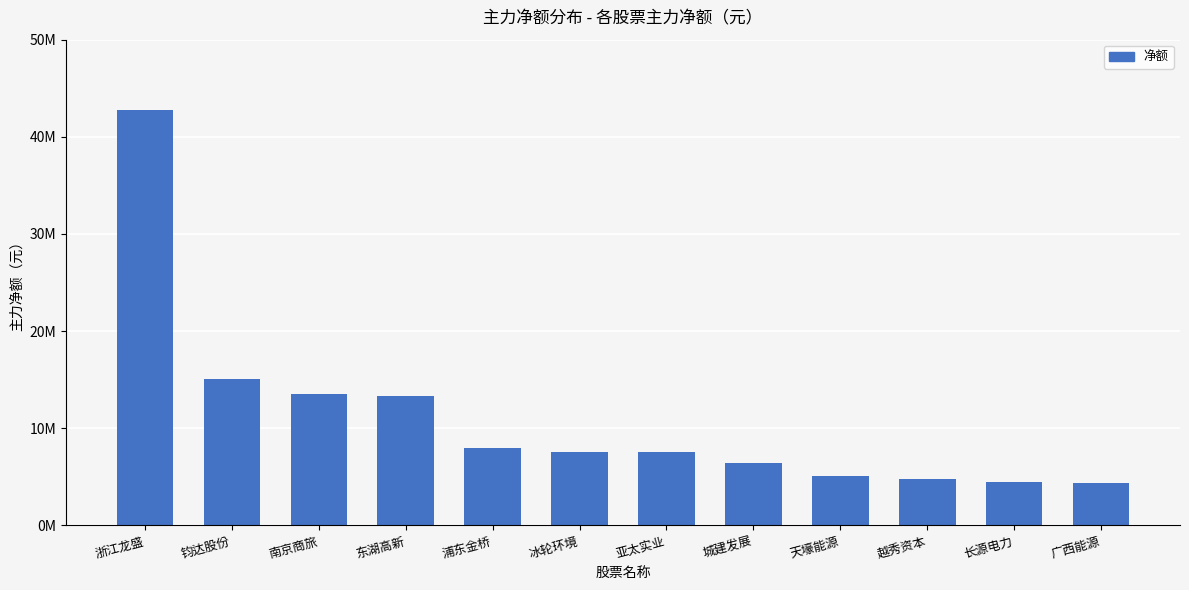

What is the smallest value displayed?

4336952